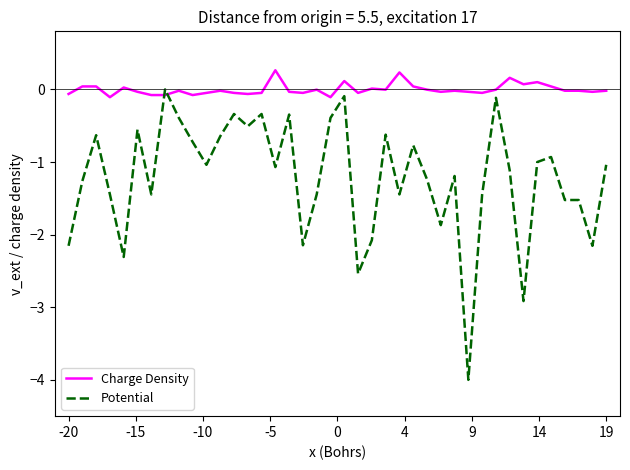

What is the difference between the second highest and minimum values in the Potential series?

3.9